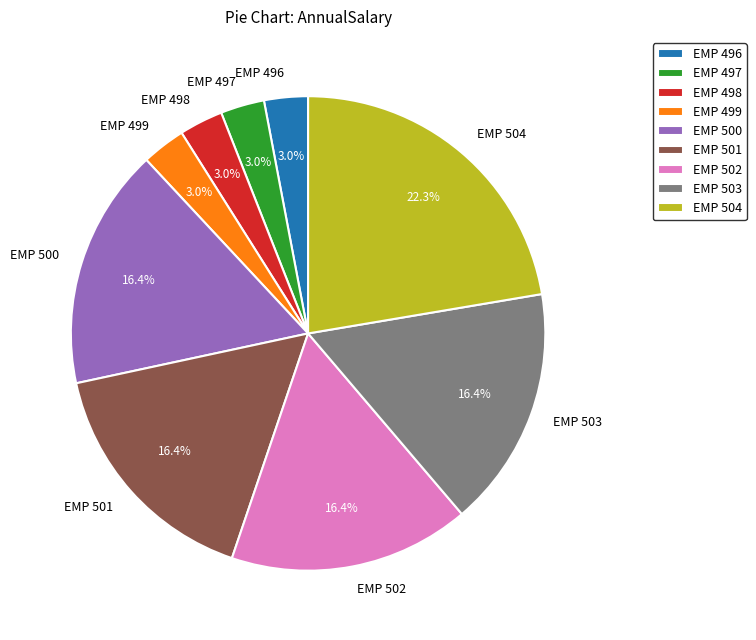

Approximately how many times larger is the value at EMP 501 compared to EMP 503?

1.0